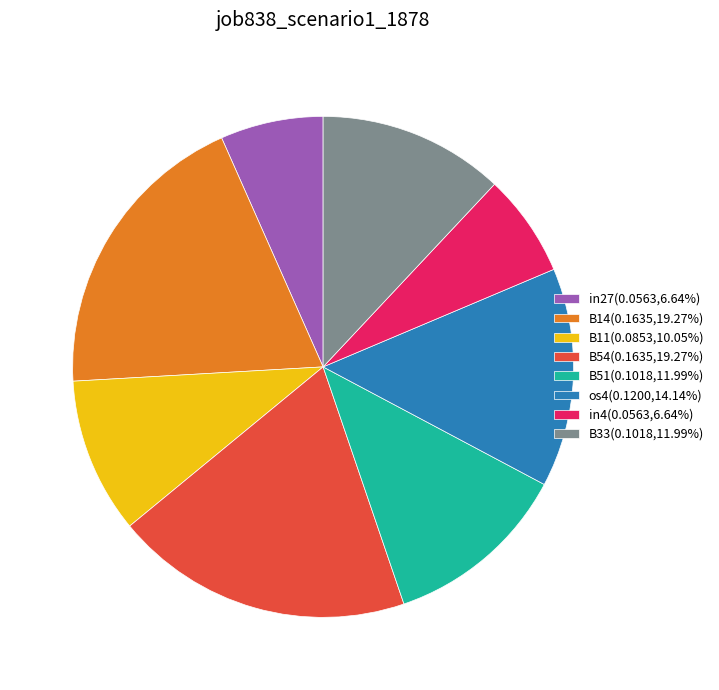

Do in27(0.0563,6.64%) and B51(0.1018,11.99%) together represent more than half of the pie?

No